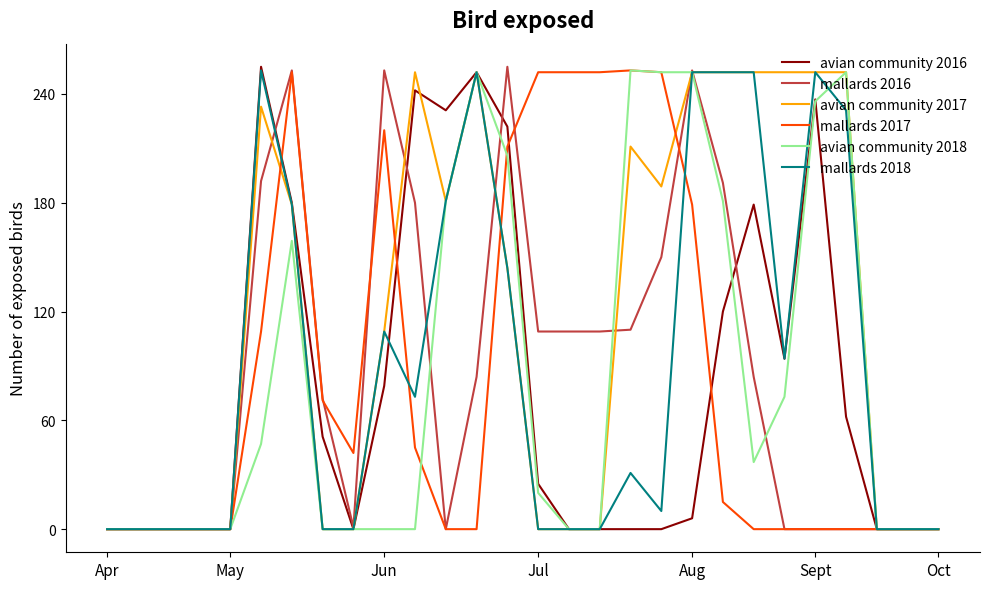

What is the sum of all avian community 2018 values?

2401